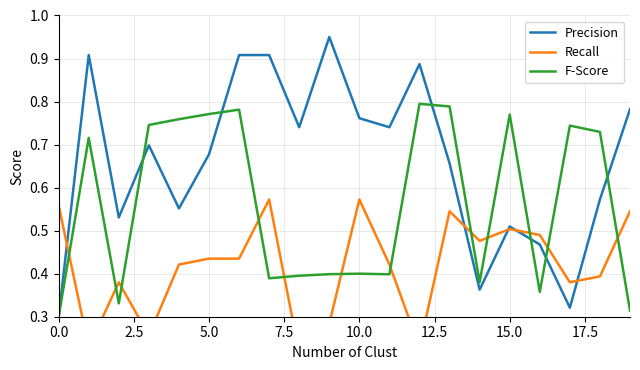

What is the spread (max minus min) of values at 7.5?

0.5